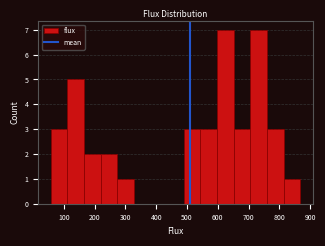

What is the height of the bar covering 60 to 110 on the x-axis? Neither the bar edges nor the heights are printed on the chart, so give them approximately, as read against the axes.

3